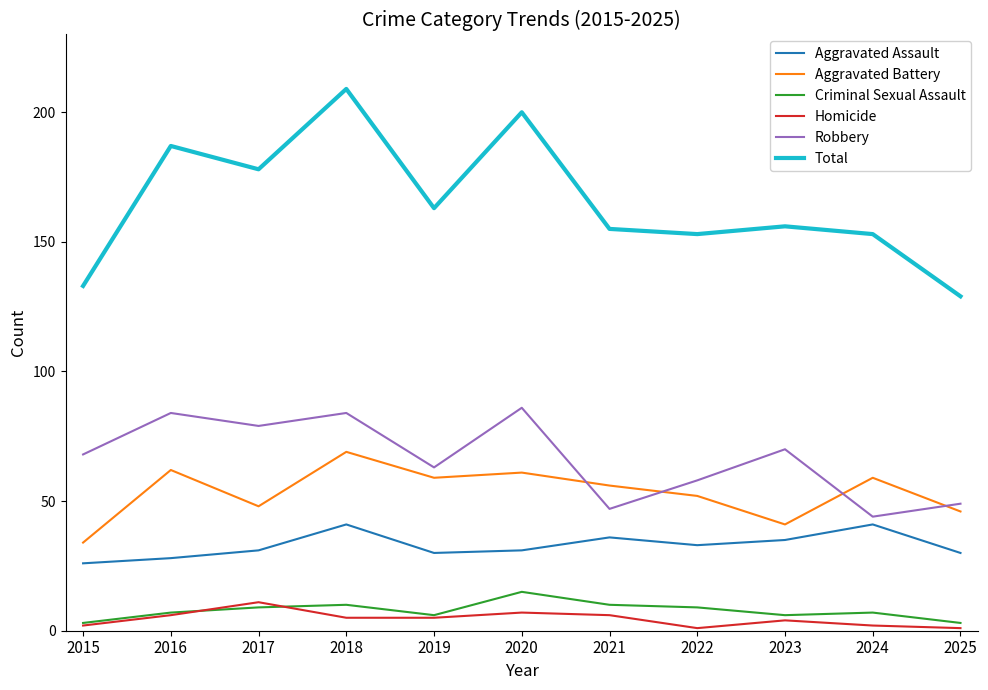

Is the value of Aggravated Assault at 2017 greater than the value of Total at 2022?

No